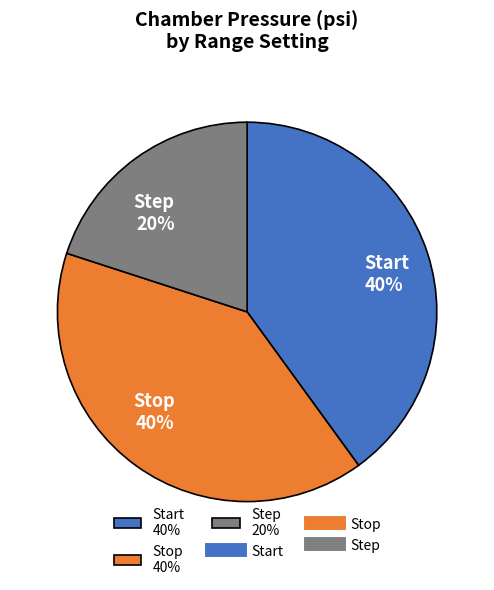

Do Stop 40% and Step 20% together represent more than half of the pie?

Yes